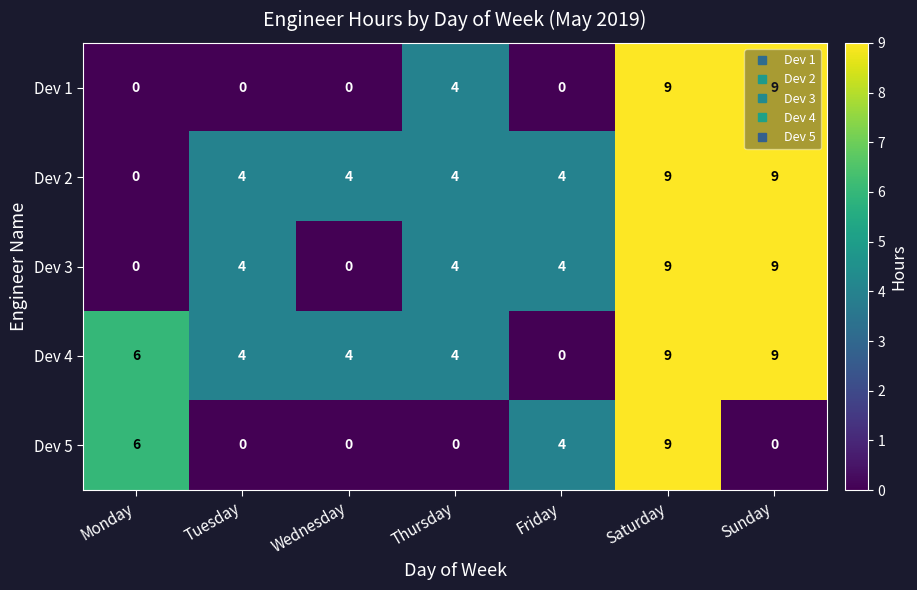

Between Tuesday and Thursday, which series saw the biggest shift?

Dev 1